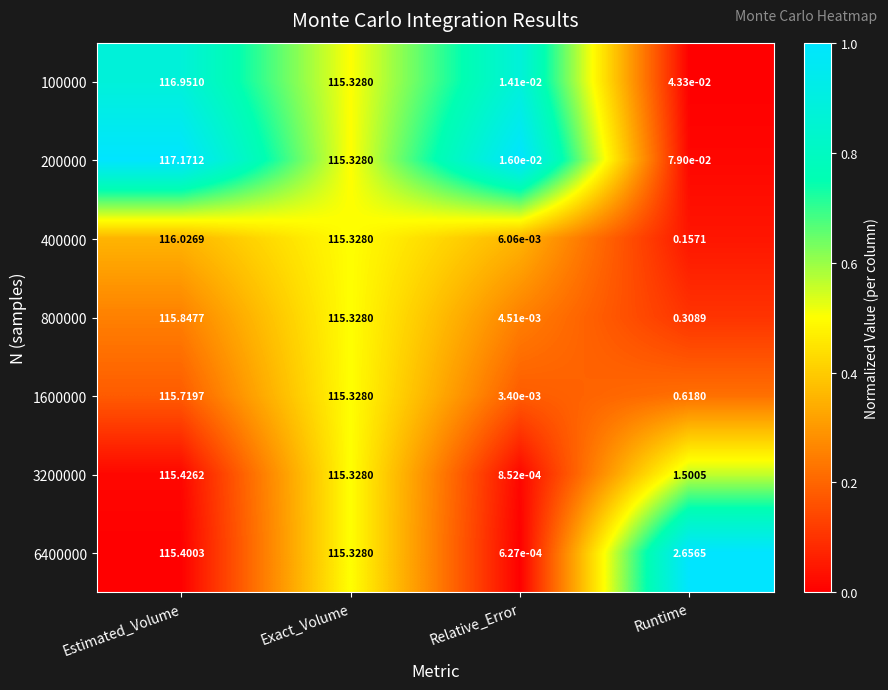

How many data points does each series have?

4